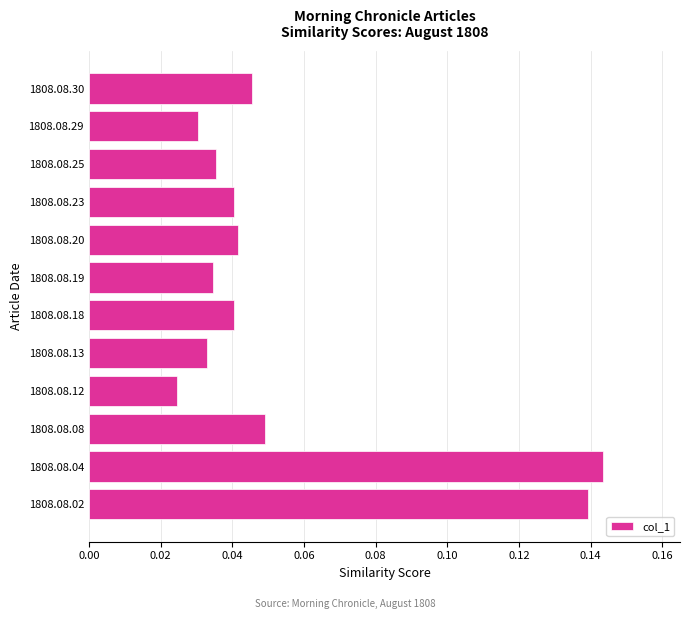

The value at 1808.08.04 is 0.3. True or false?

False